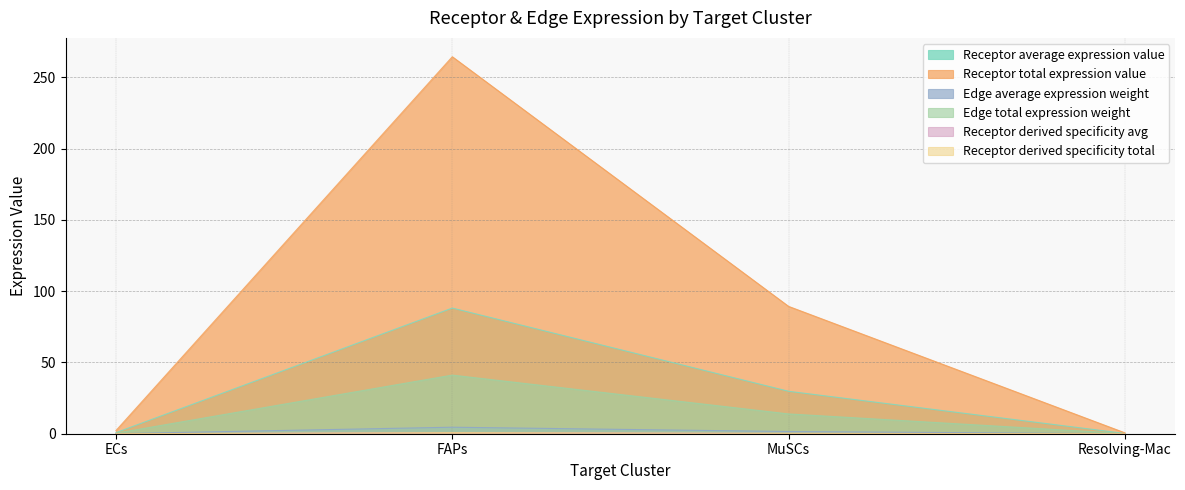

Which series has the largest range (max minus min)?

Edge average expression weight